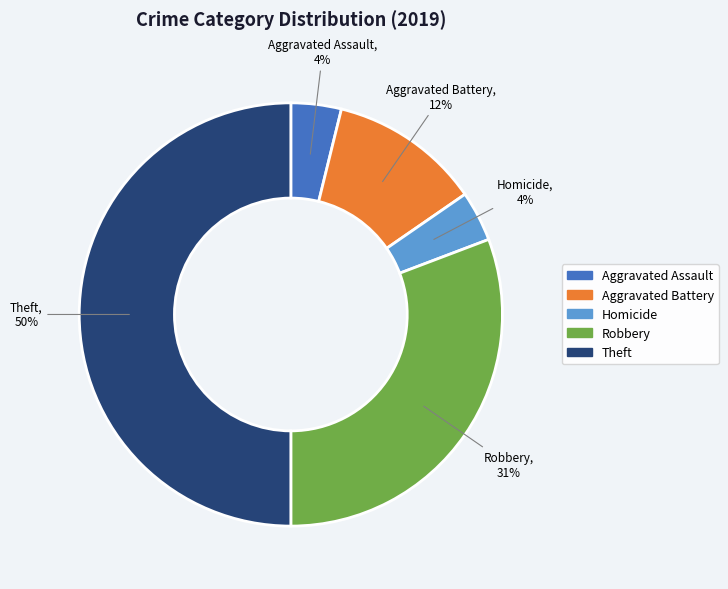

To the nearest percent, what is the difference between the largest and smallest slice percentages?

46%